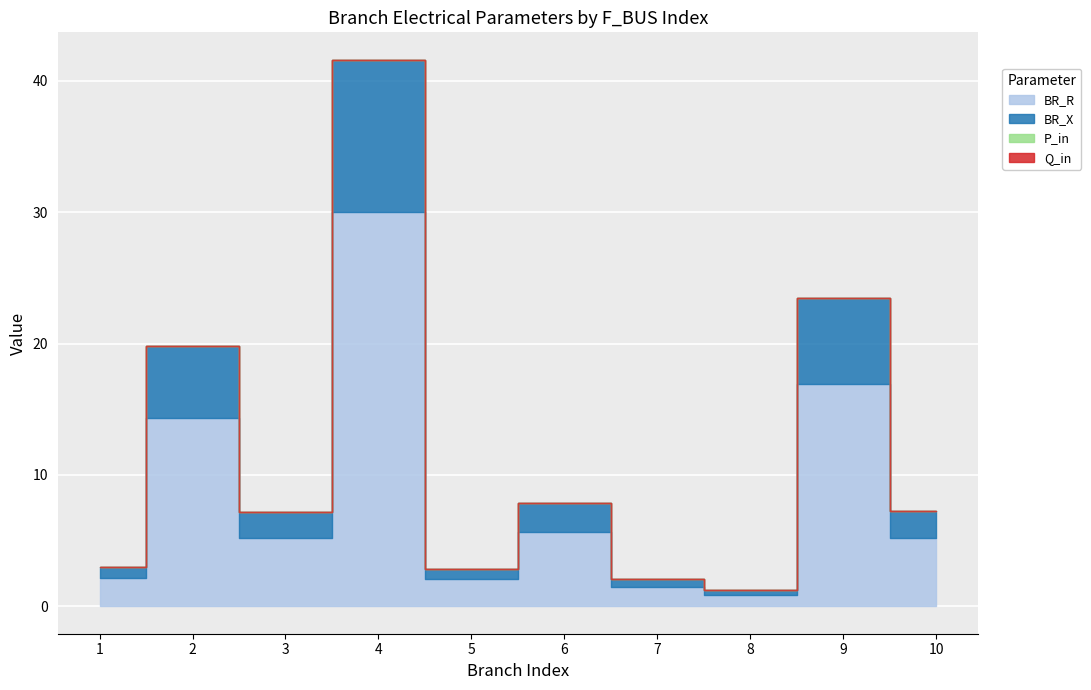

Is the value of BR_X at 6 greater than the value of BR_R at 2?

No